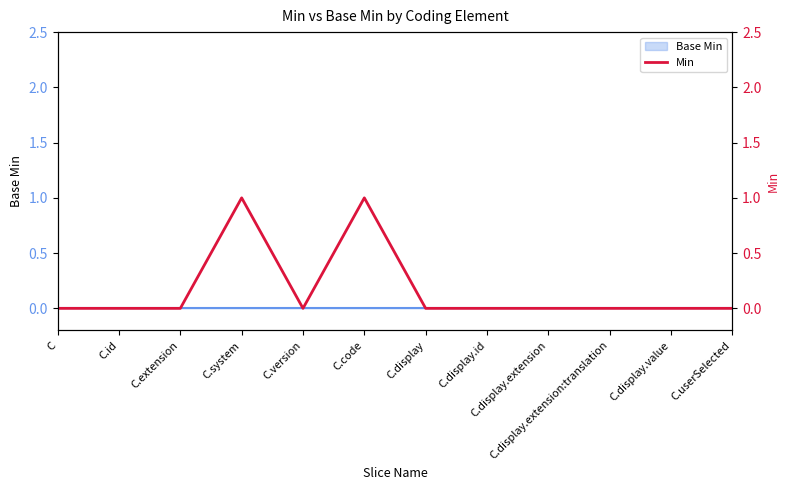

What is the label of the 12th point from the left?

C.userSelected